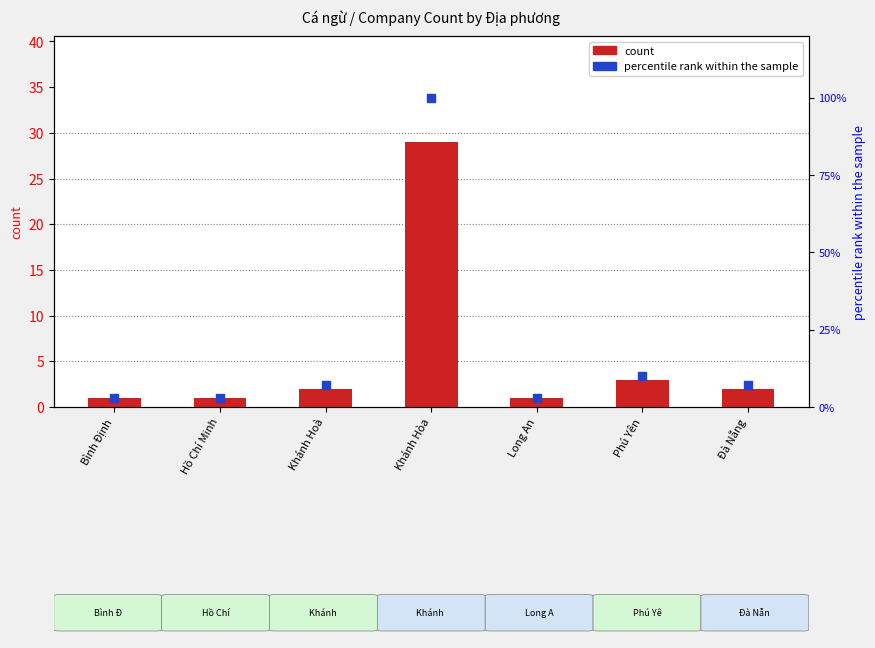

What are all the series names shown in the legend?

count, percentile rank within the sample